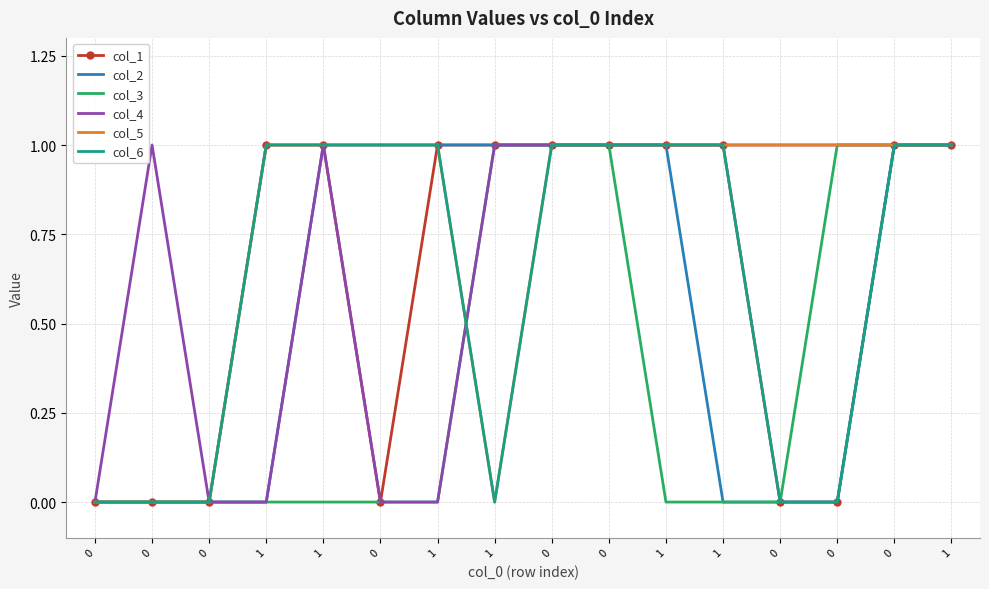

Reading left to right, what are all the values shown in this chart?

col_1: 0=0	0=0	0=0	1=1	1=1	0=0	1=1	1=1	0=1	0=1	1=1	1=1	0=0	0=0	0=1	1=1
col_2: 0=0	0=0	0=0	1=0	1=1	0=1	1=1	1=1	0=1	0=1	1=1	1=0	0=0	0=0	0=1	1=1
col_3: 0=0	0=0	0=0	1=0	1=0	0=0	1=0	1=1	0=1	0=1	1=0	1=0	0=0	0=1	0=1	1=1
col_4: 0=0	0=1	0=0	1=0	1=1	0=0	1=0	1=1	0=1	0=1	1=1	1=1	0=1	0=1	0=1	1=1
col_5: 0=0	0=0	0=0	1=1	1=1	0=1	1=1	1=0	0=1	0=1	1=1	1=1	0=1	0=1	0=1	1=1
col_6: 0=0	0=0	0=0	1=1	1=1	0=1	1=1	1=0	0=1	0=1	1=1	1=1	0=0	0=0	0=1	1=1